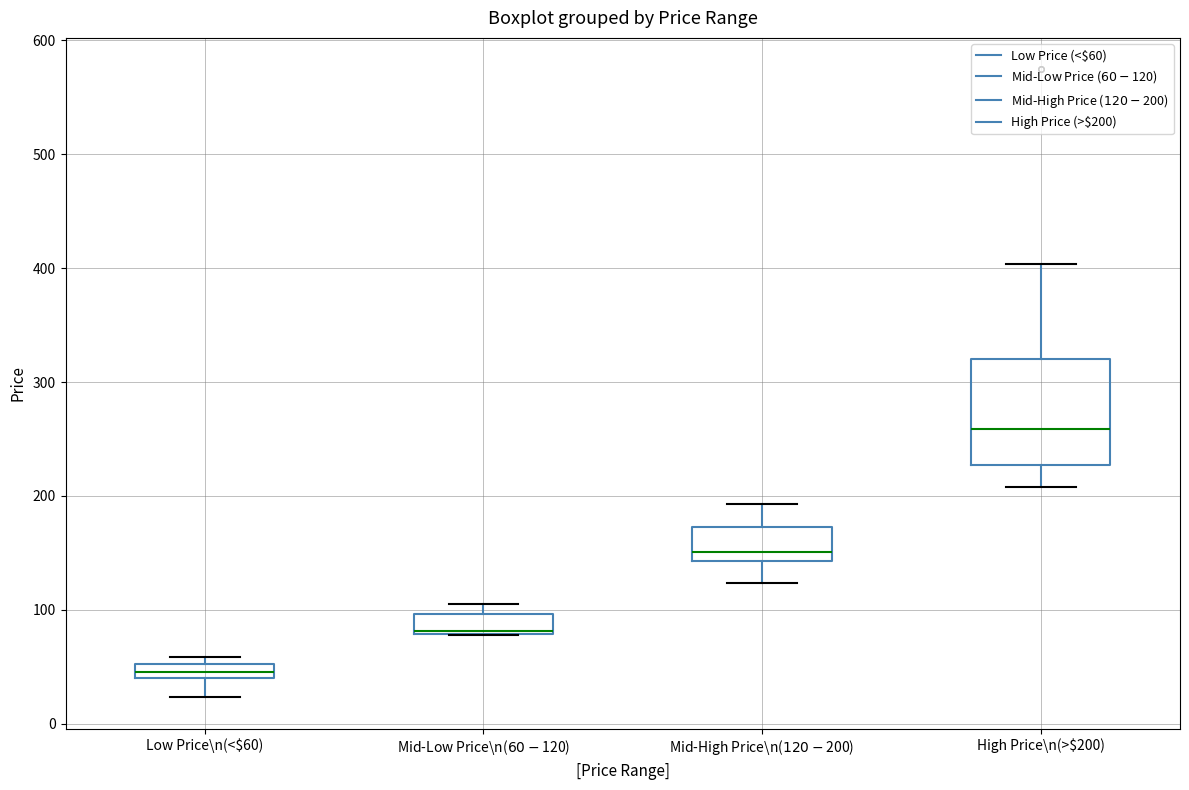

Comparing the boxes themselves (not the whiskers), which one is the tallest?

High Price\n(>$200)